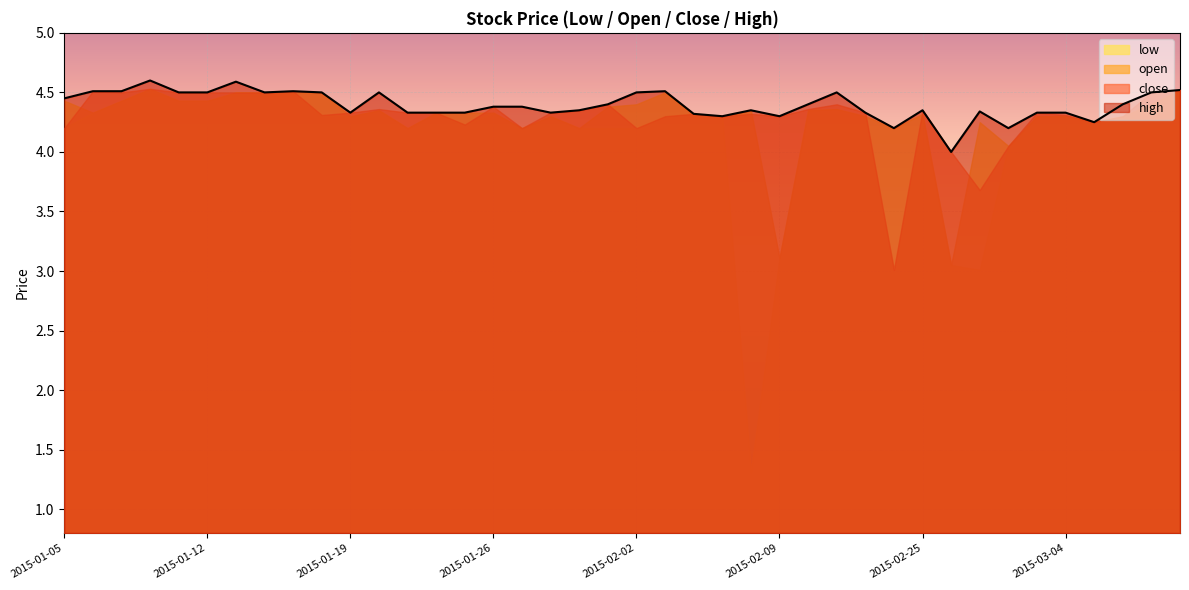

What are all the series names shown in the legend?

low, open, close, high